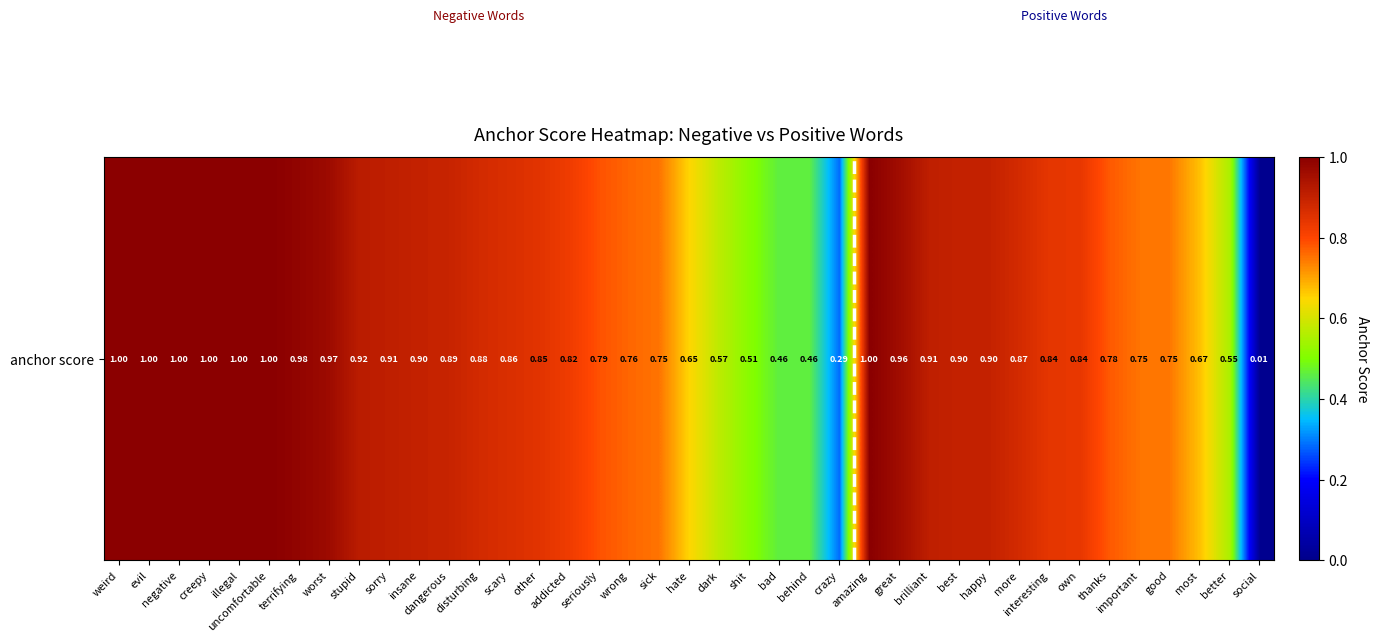

True or false: the data shows 0.1 at behind.

False